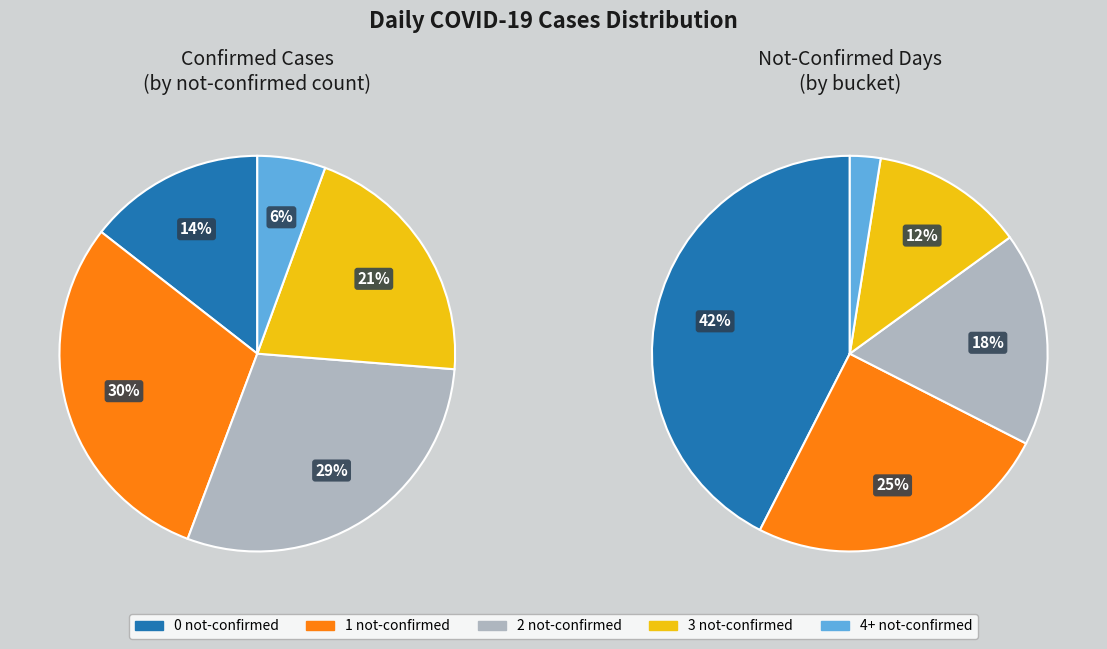

Is Not-Confirmed the majority of the pie?

No